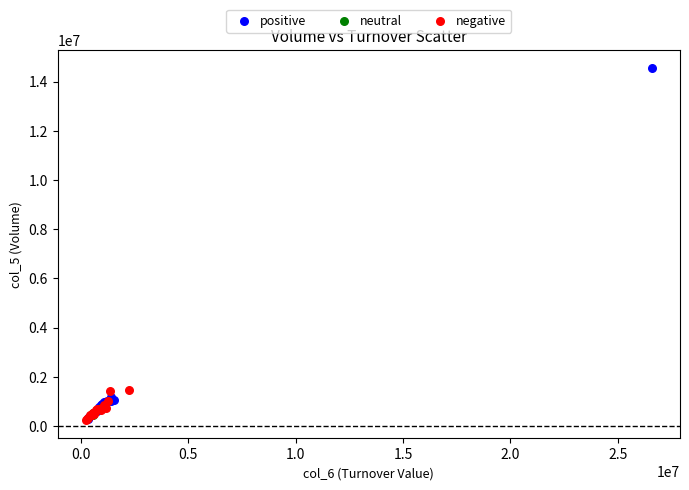

Which series reaches the maximum Y coordinate?

positive